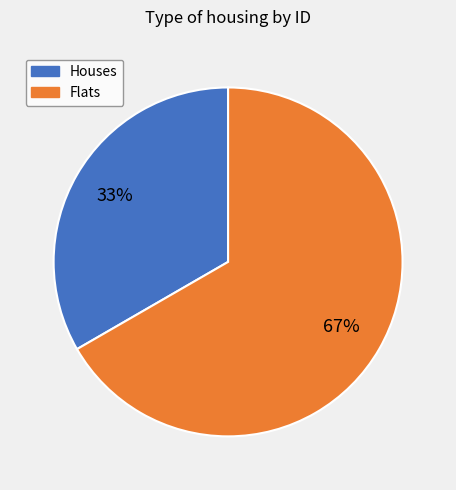

To the nearest percent, what is the average slice percentage?

50%